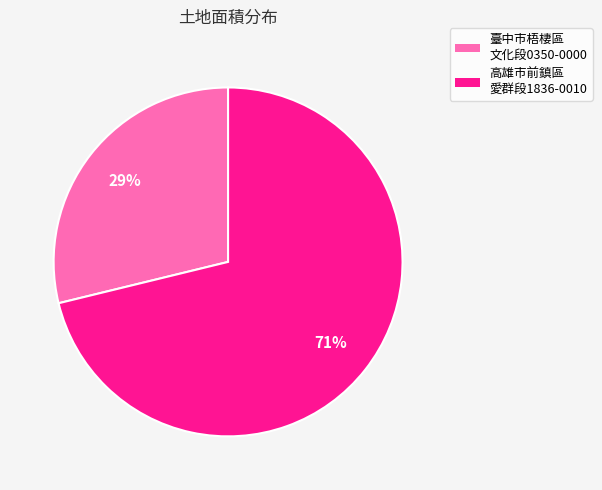

To the nearest percent, what is the average slice percentage?

50%